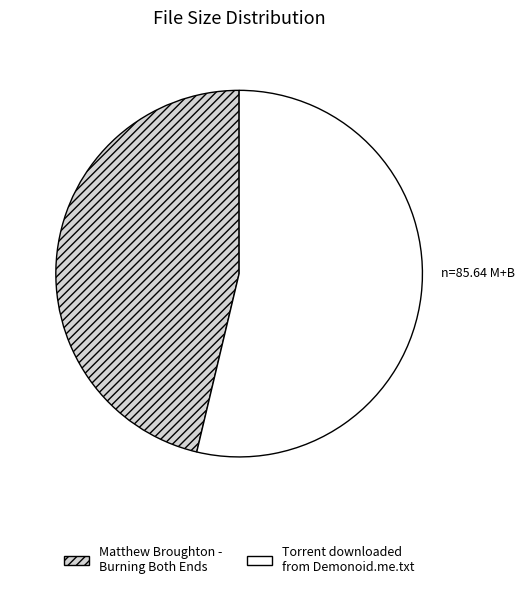

What is the ratio of the value at Torrent downloaded from Demonoid.me.txt to the value at Matthew Broughton - Burning Both Ends?

1.2